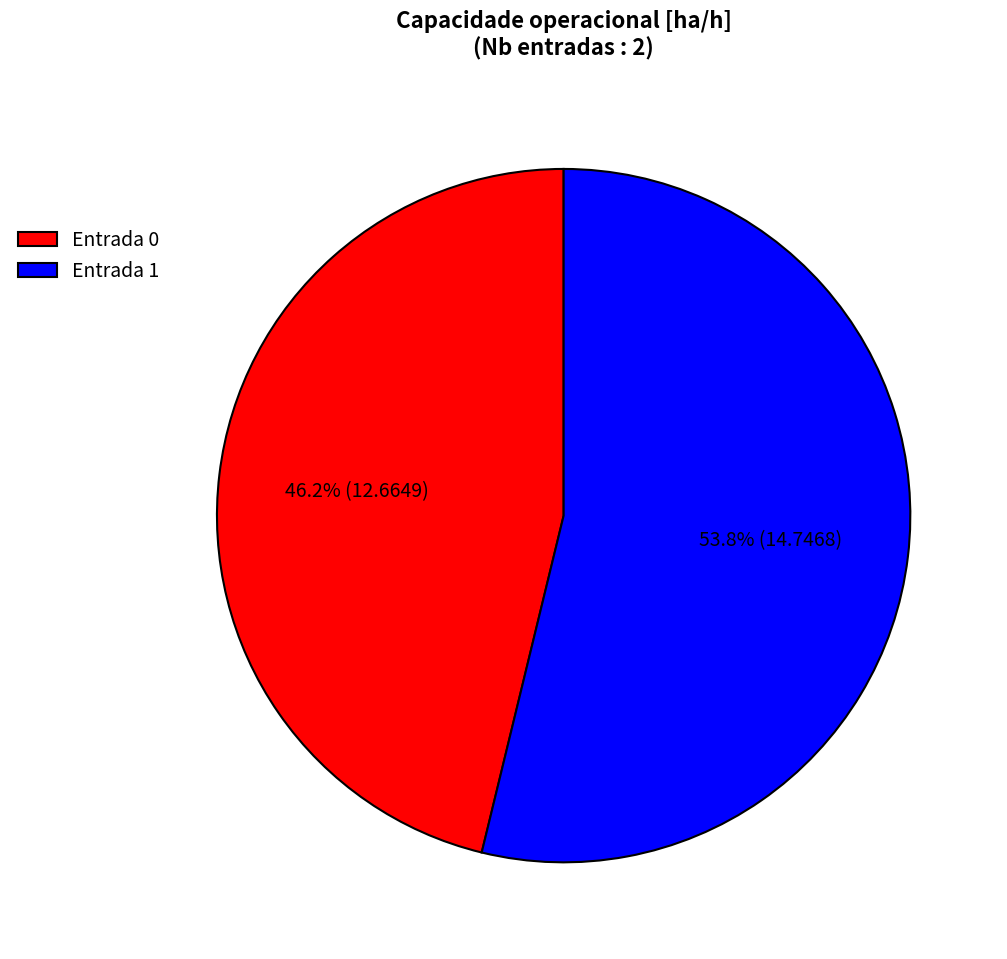

Count the number of slices in the pie.

2